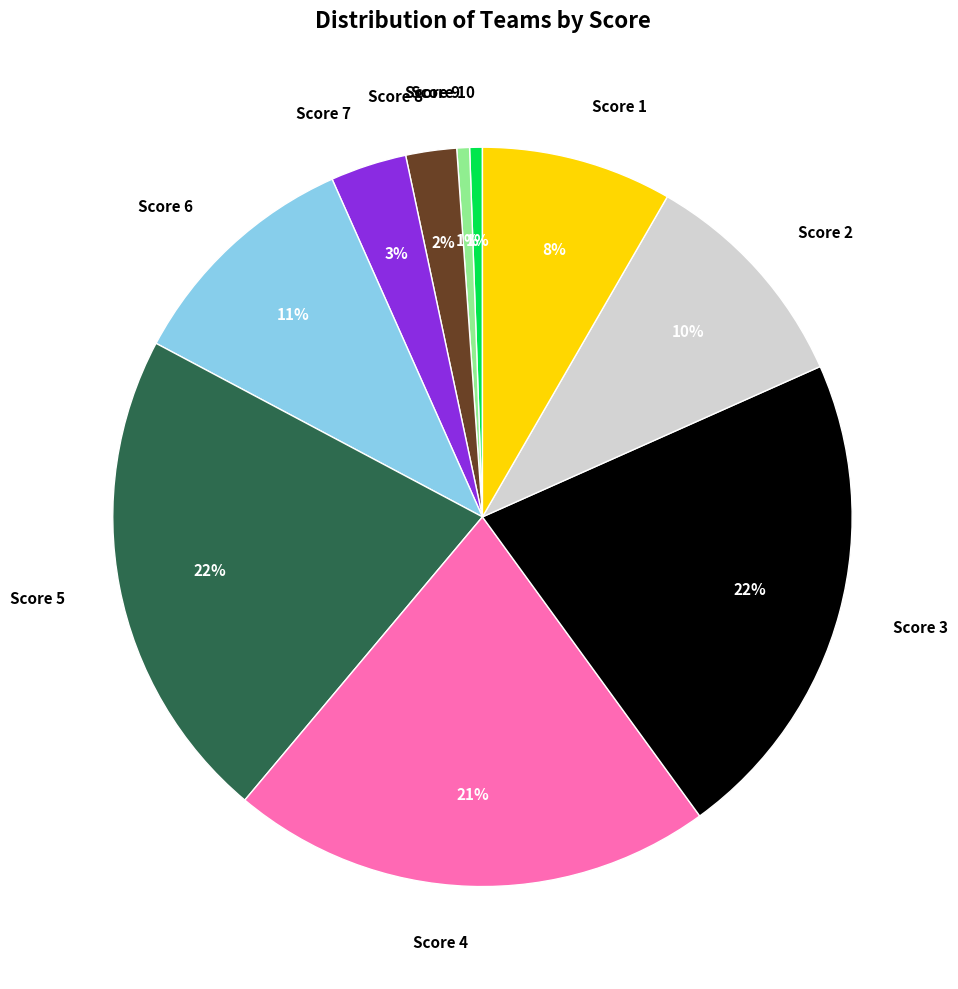

Does Score 1 account for over 50% of the chart?

No